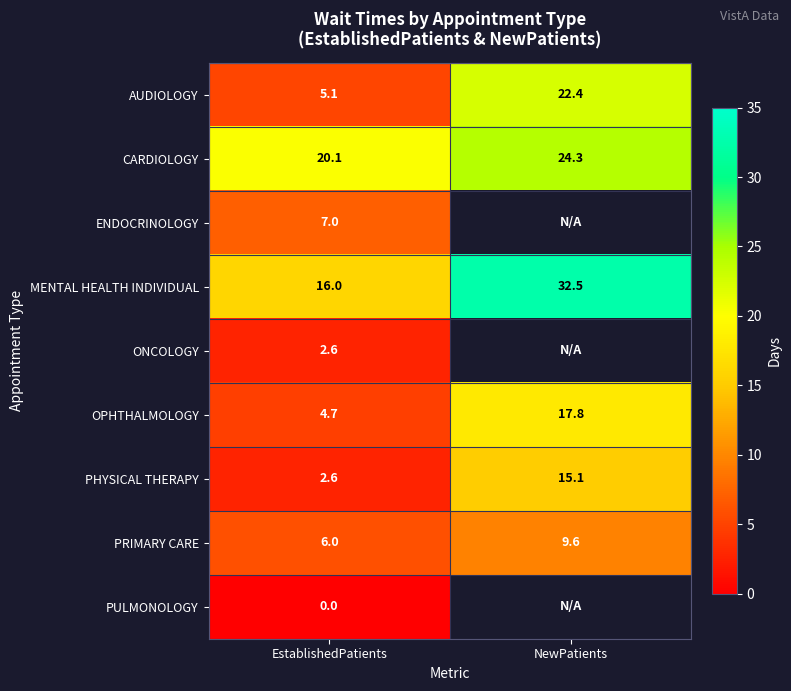

What is the spread (max minus min) of values at EstablishedPatients?

20.1